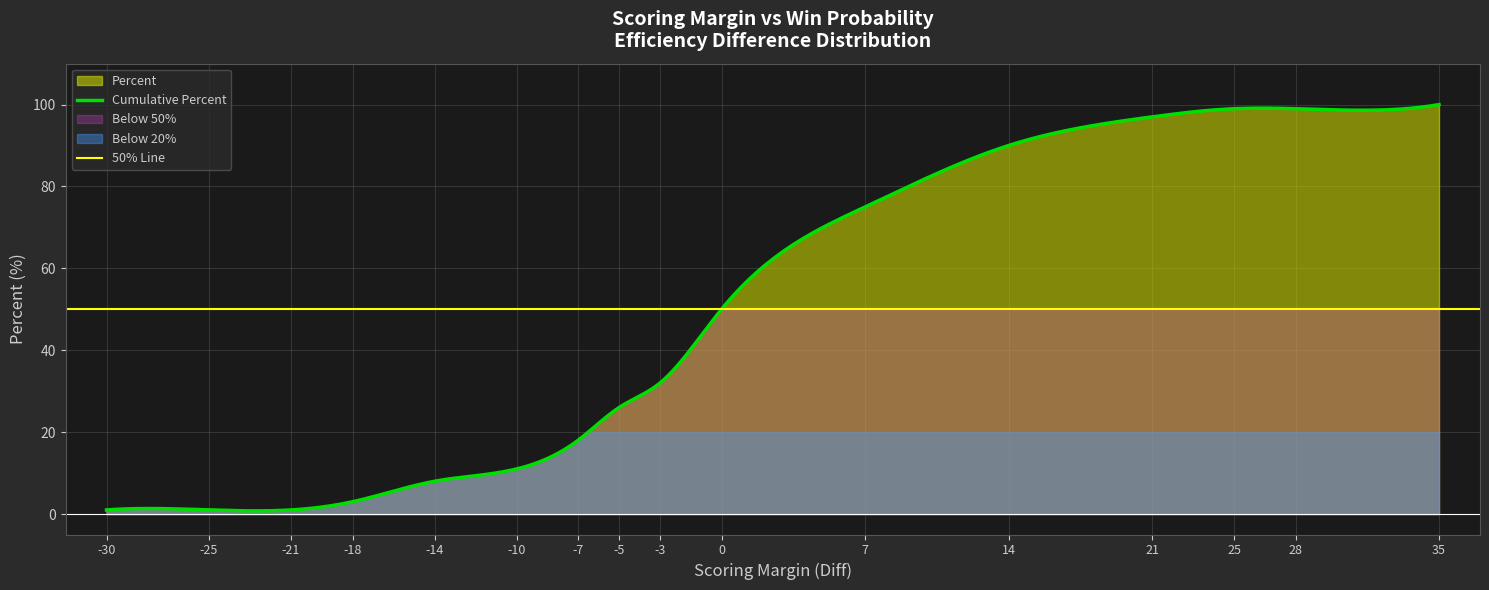

The value at 7 is 75. True or false?

True